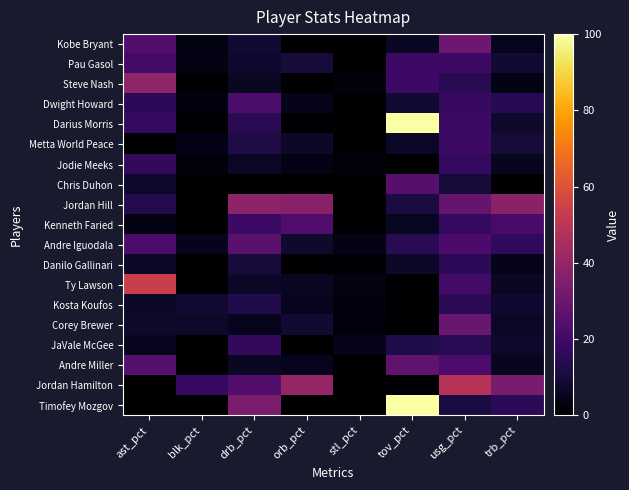

What is the difference between the highest and lowest values at ast_pct?

53.7